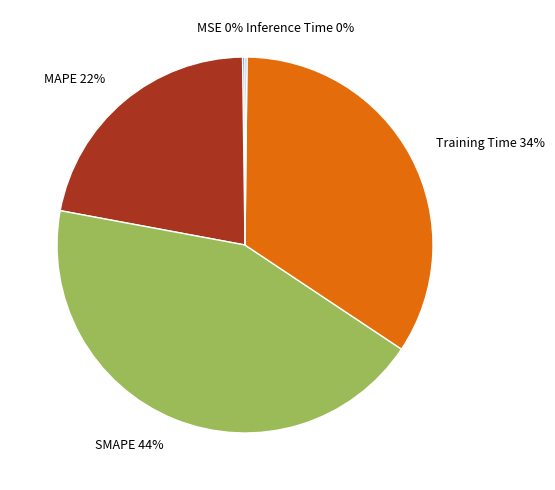

Is it true that SMAPE is 44% of the pie?

True